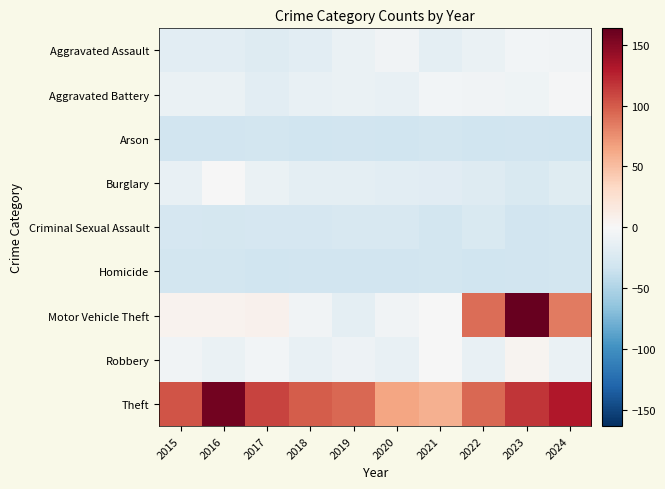

What is the total value across all series at 2016?

32.9